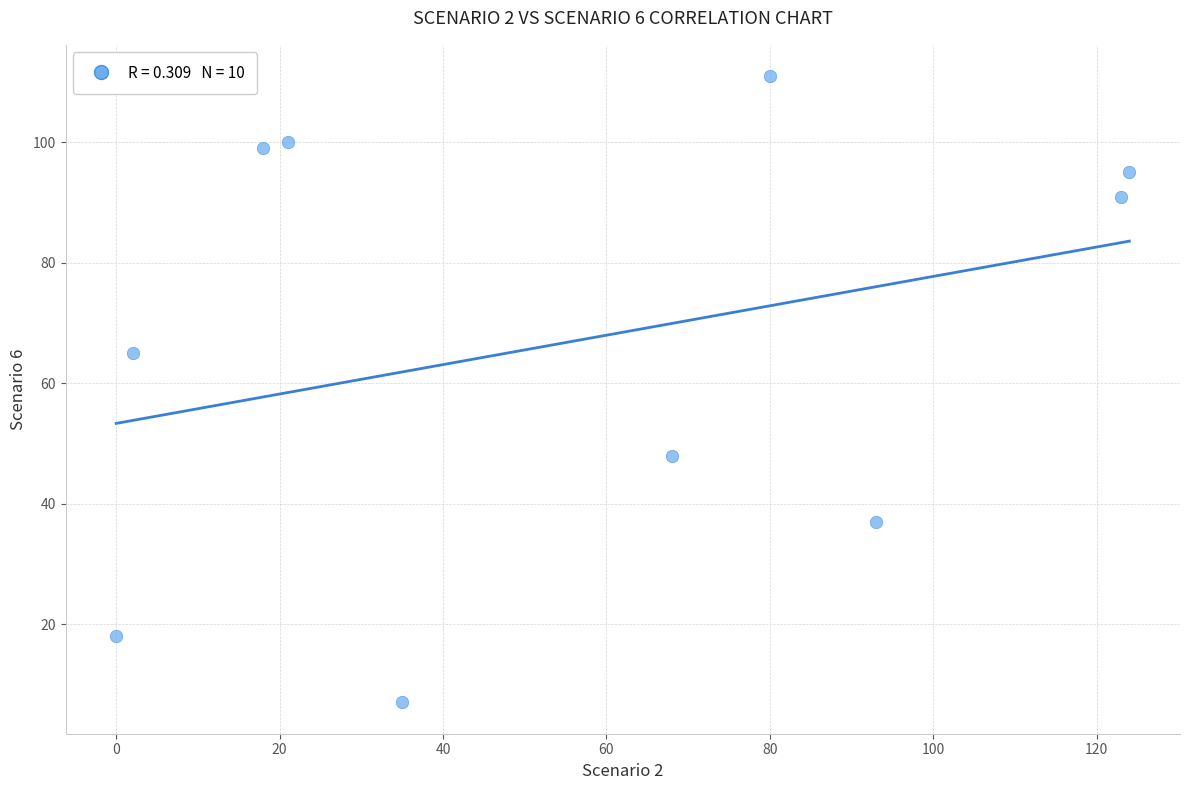

What is the average X value?

56